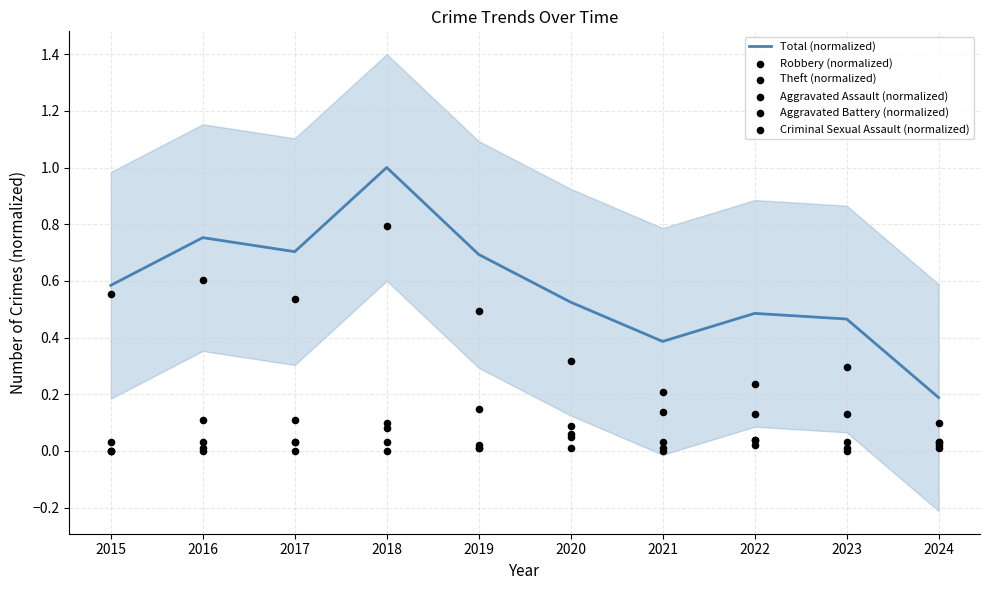

Which series has the largest total across all categories?

Total (normalized)